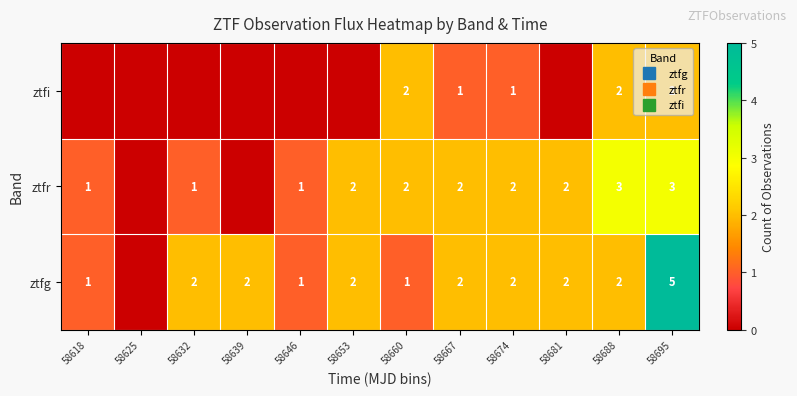

Rank the series at 58625 from highest to lowest value.

ztfg, ztfr, ztfi